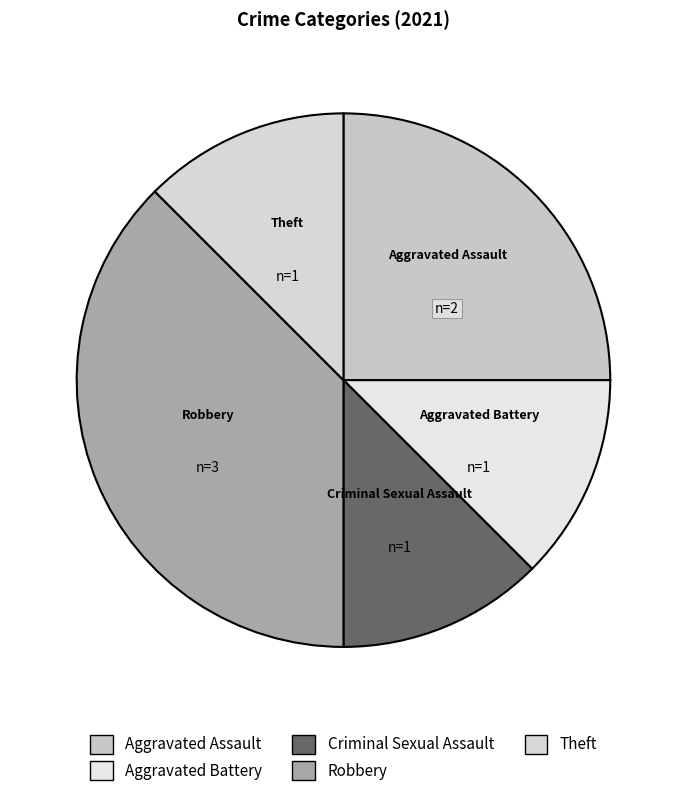

What is the largest slice in the pie chart?

Robbery